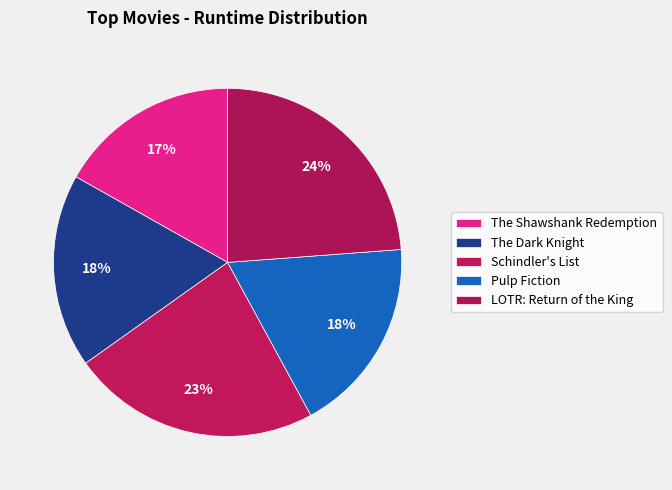

How many slices are in this pie chart?

5